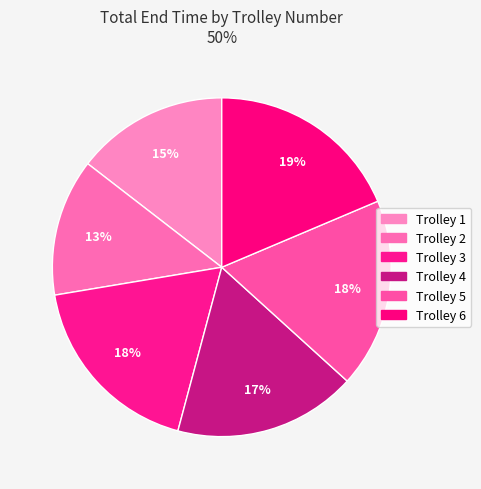

True or false: Trolley 3 accounts for 31% of the total.

False